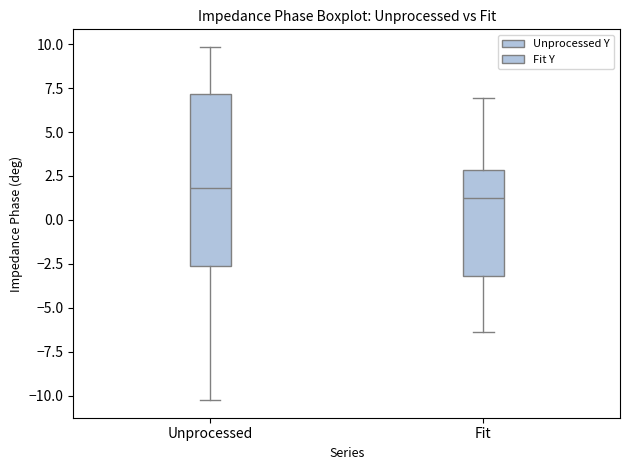

Which box's median line is the lowest?

Fit